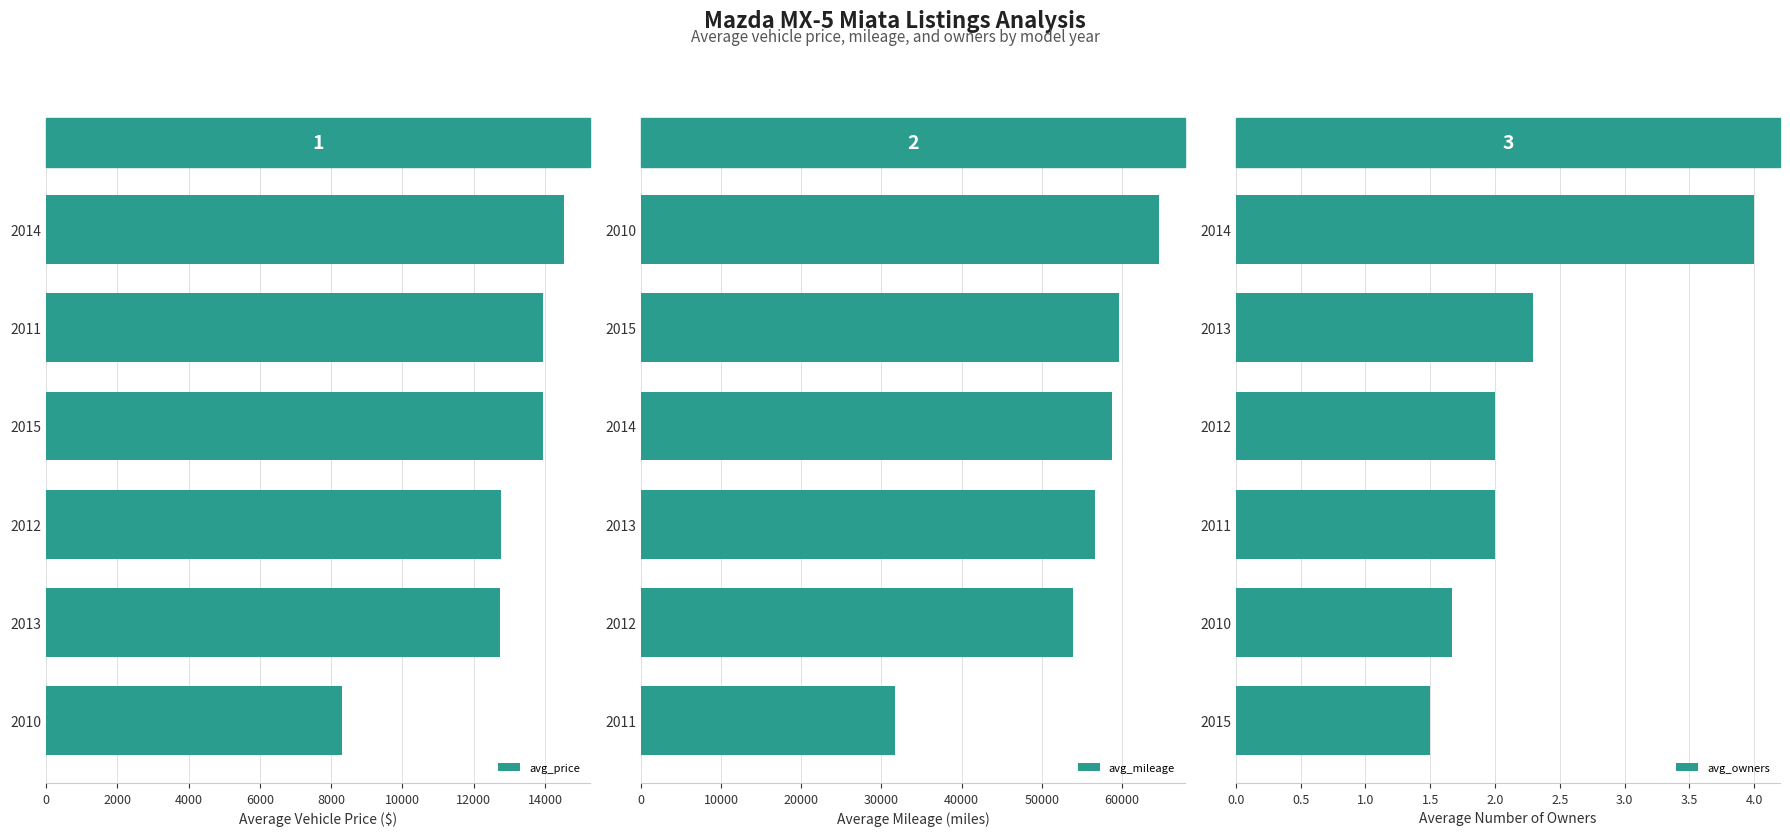

Which series has the largest range (max minus min)?

avg_mileage